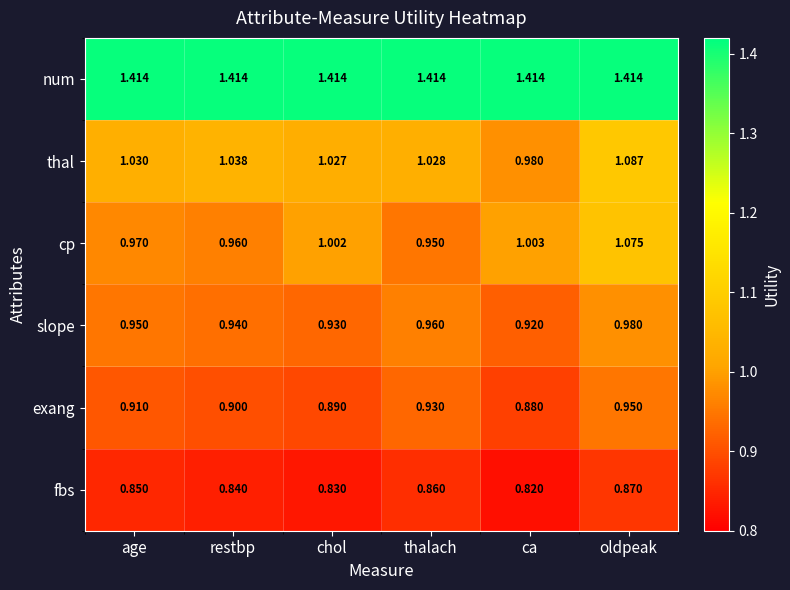

Which category has the highest value in the thal series?

oldpeak